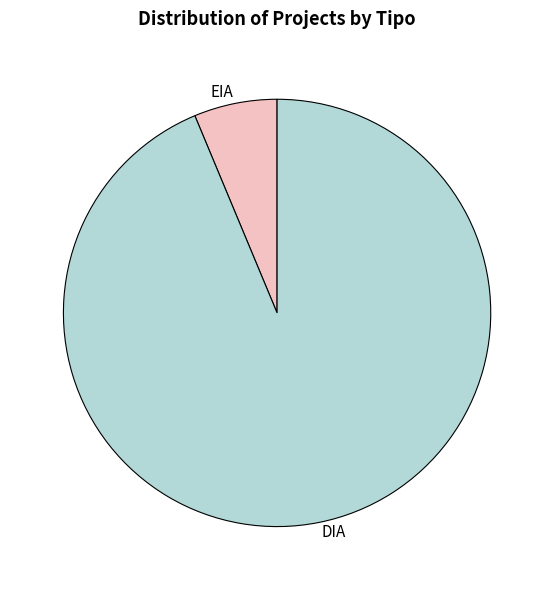

Does DIA account for over 50% of the chart?

Yes